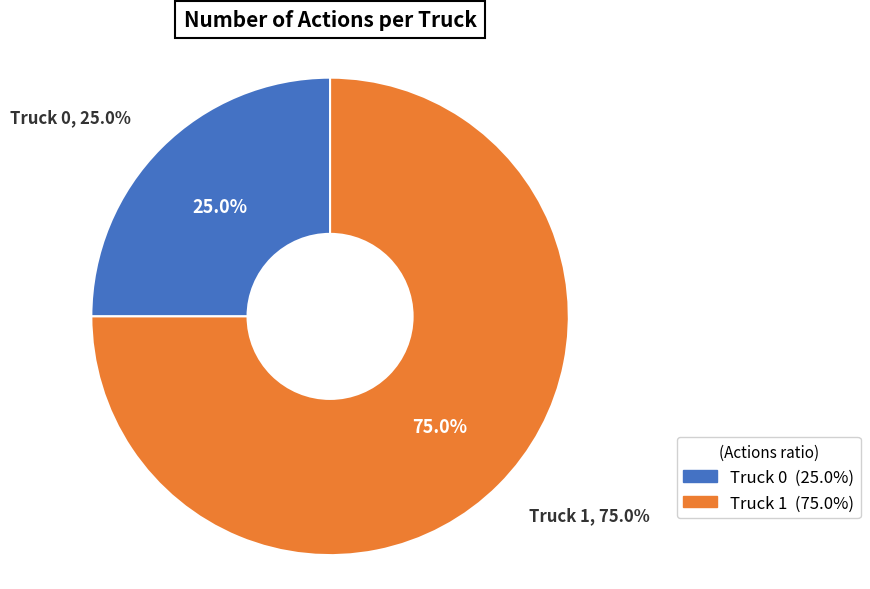

To the nearest percent, what is the difference between the Truck 0 and Truck 1 slice percentages?

50%